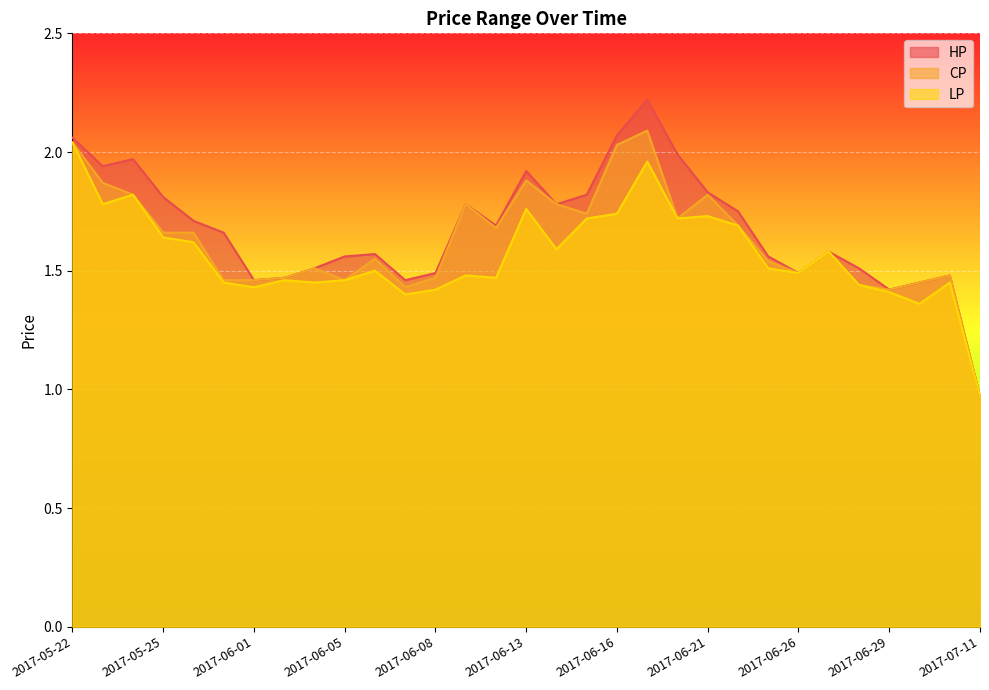

How many values in the HP series are below 1?

1